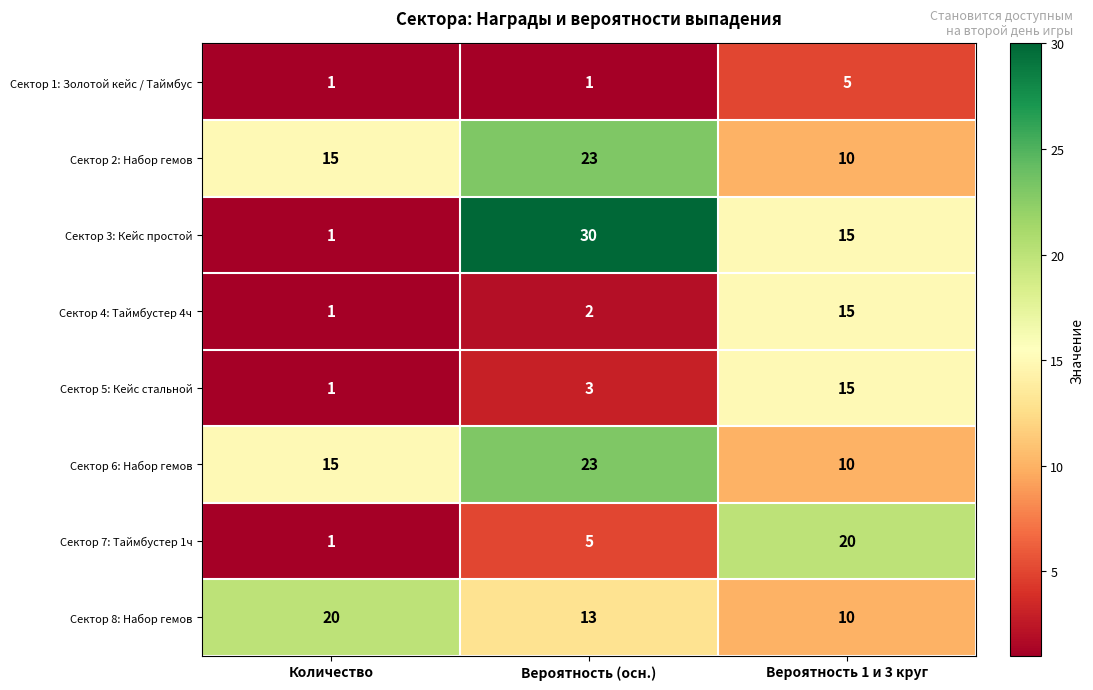

What is the approximate value of Сектор 6: Набор гемов at Количество, to the nearest 10?

20